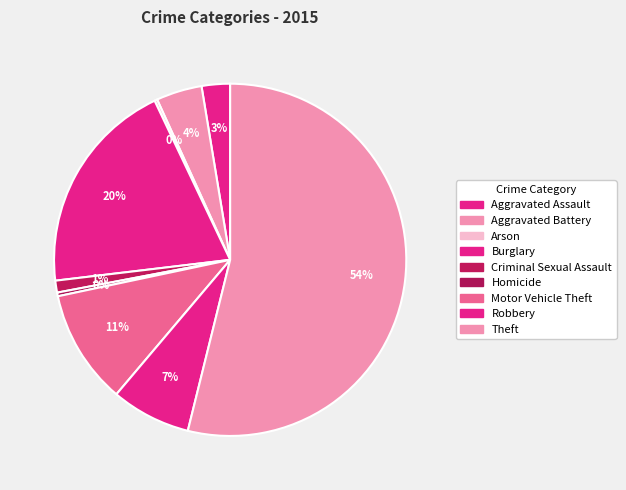

The Robbery slice represents 1% of the pie. True or false?

False